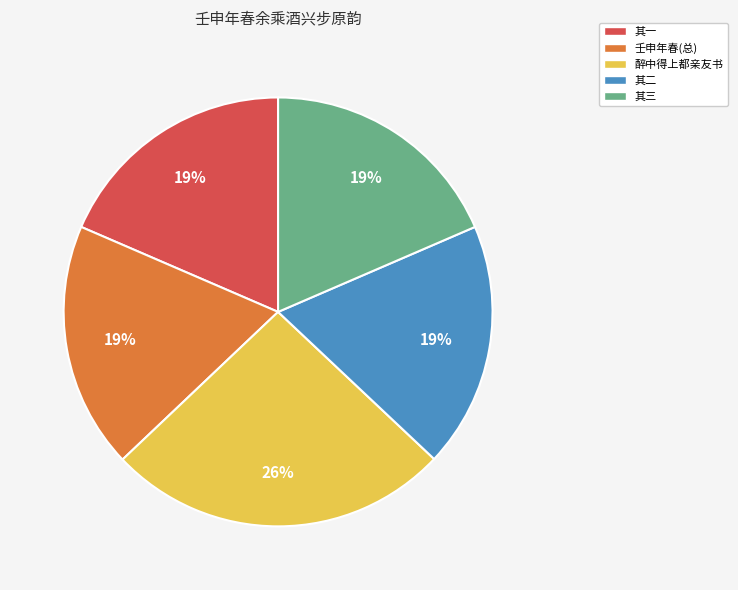

What percentage is the 壬申年春(总) slice, to the nearest percent?

19%